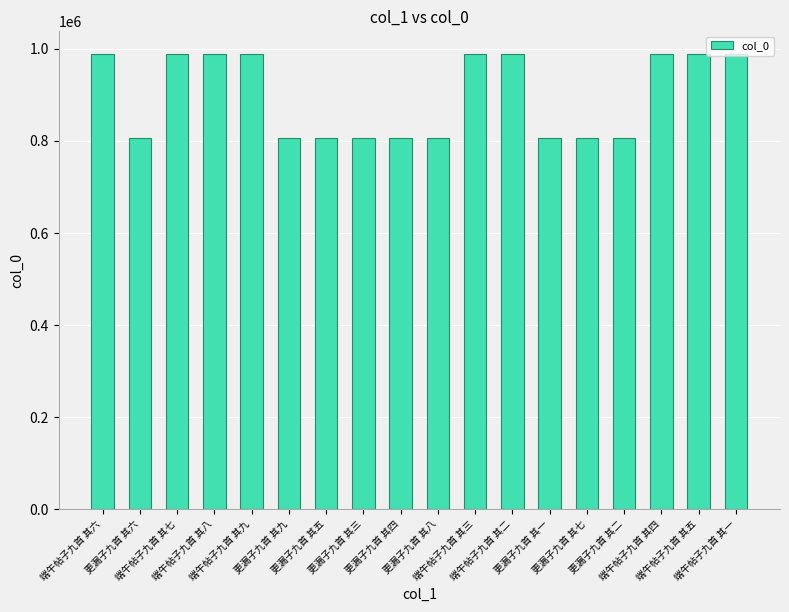

What is the difference between the maximum and minimum values?

183357